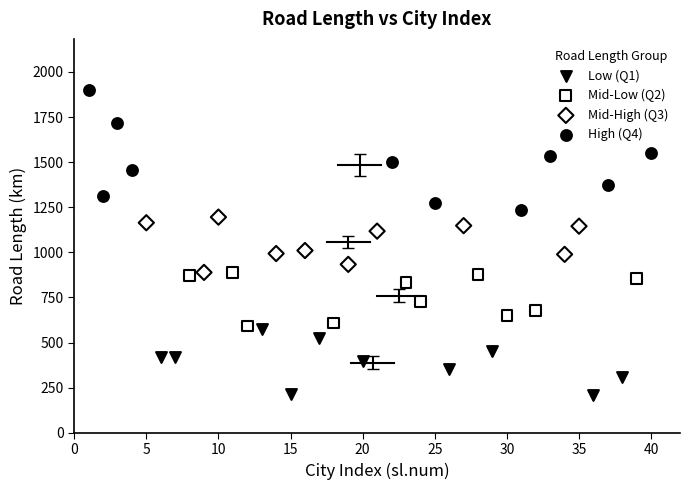

Which series reaches the minimum Y coordinate?

Low (Q1)